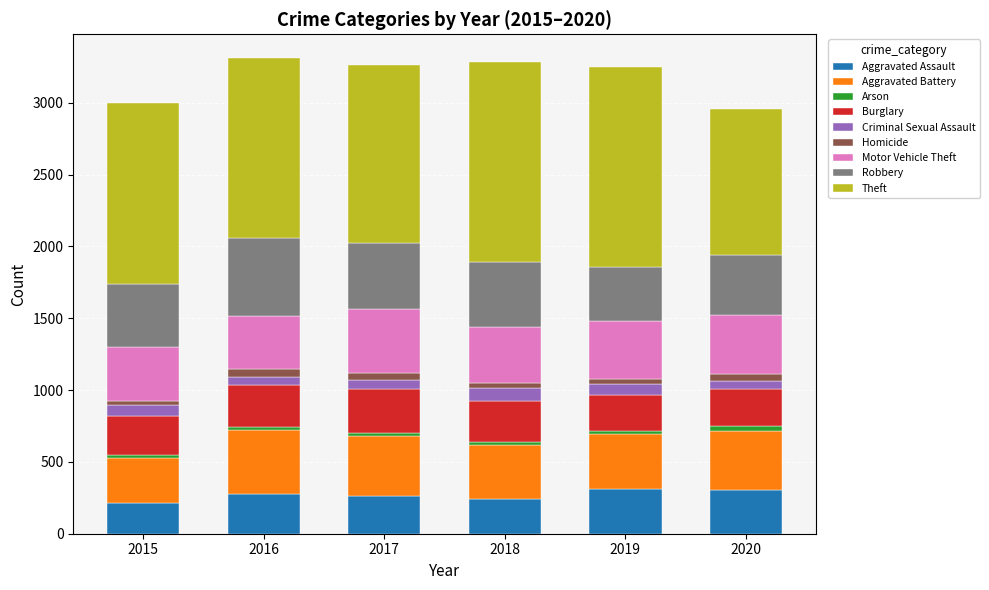

Does the chart contain stacked bars?

Yes